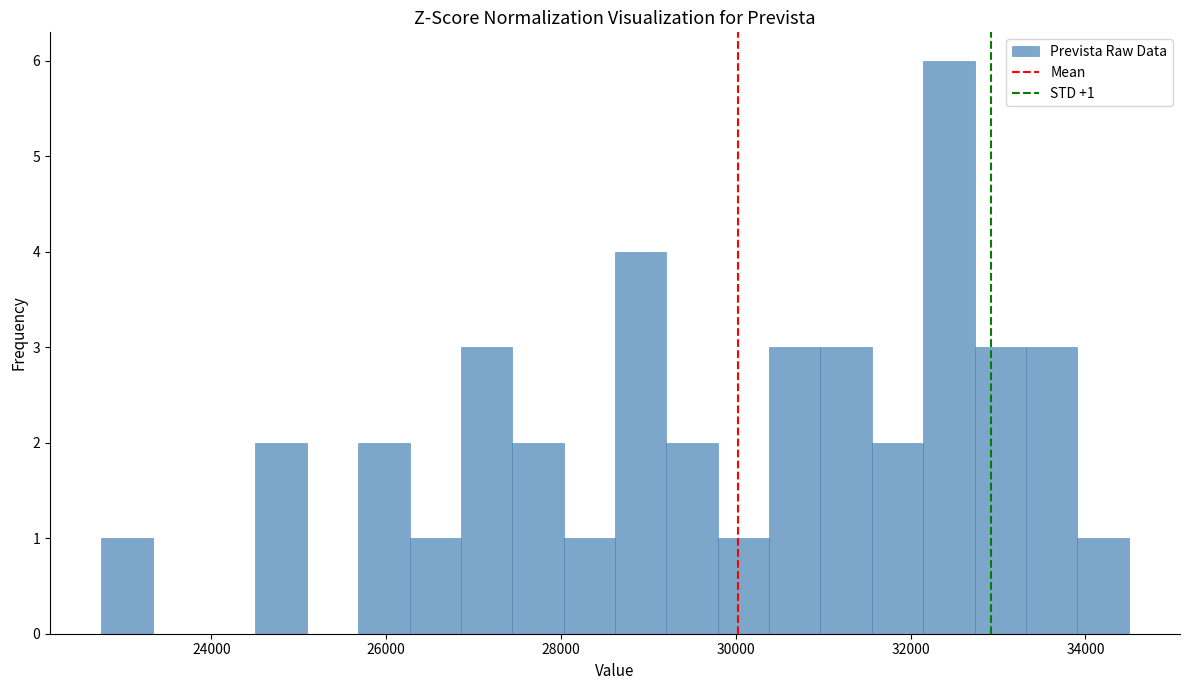

Read against the x-axis, roughly where is the centre of the tallest bar?

32400